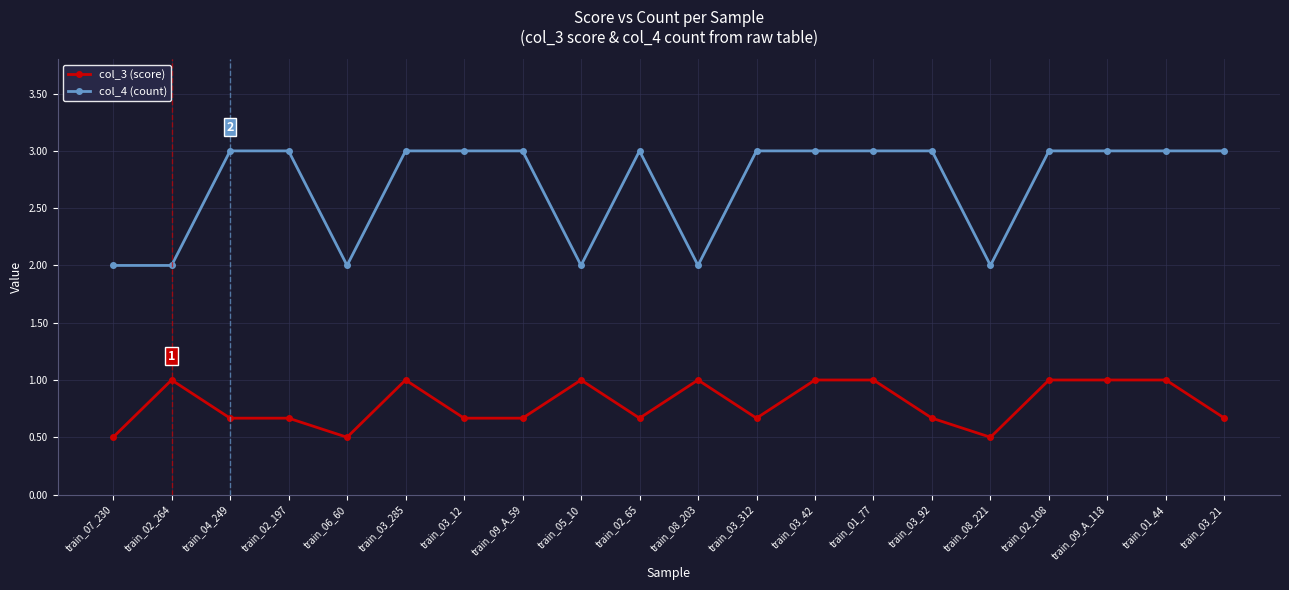

List the series in order of their overall mean, lowest first.

col_3 (score), col_4 (count)